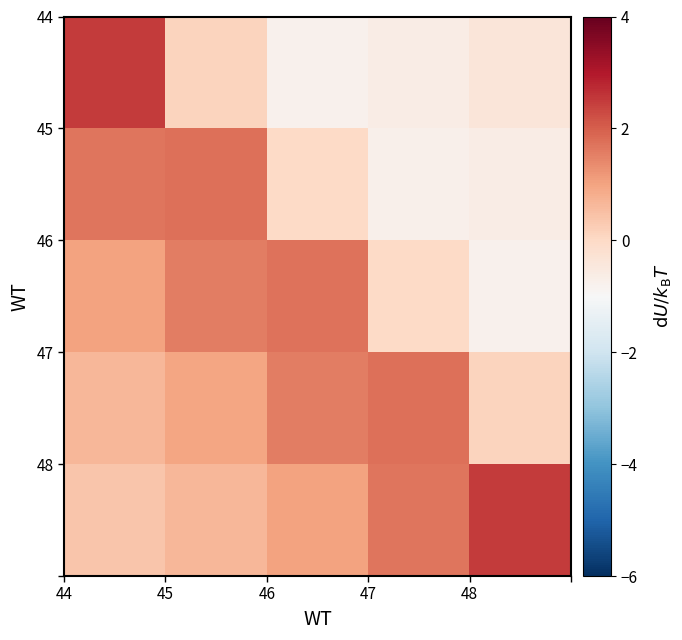

Count the number of data series in this chart.

5